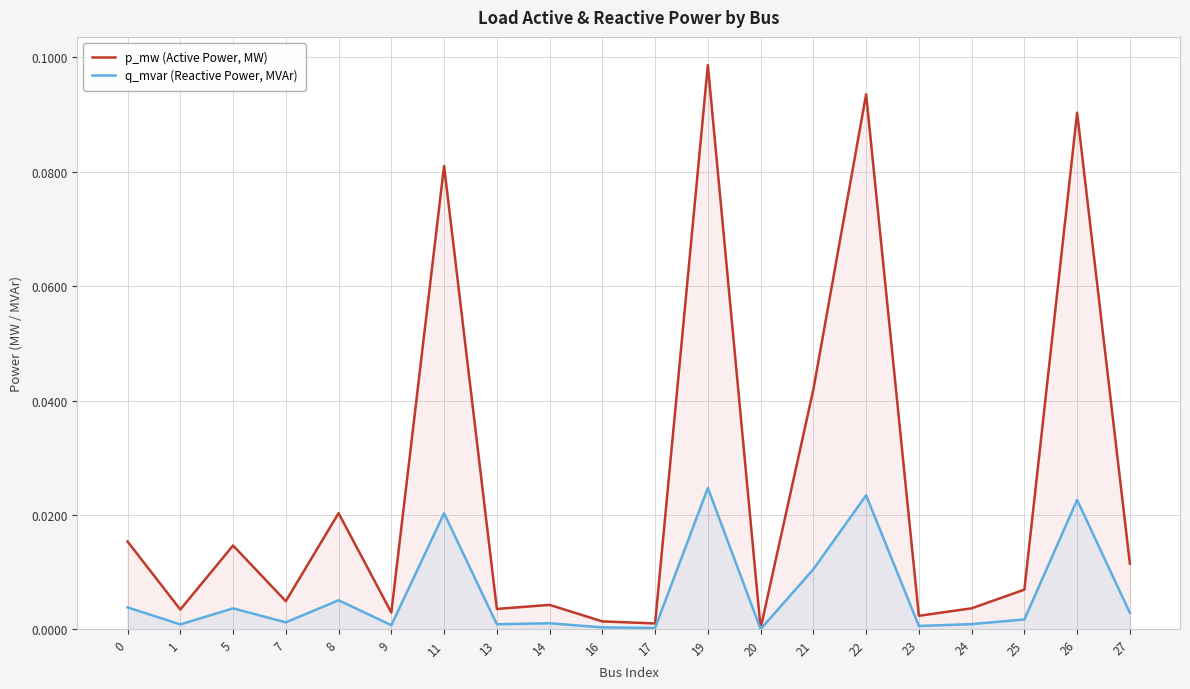

Which category has the lowest value across all series?

20